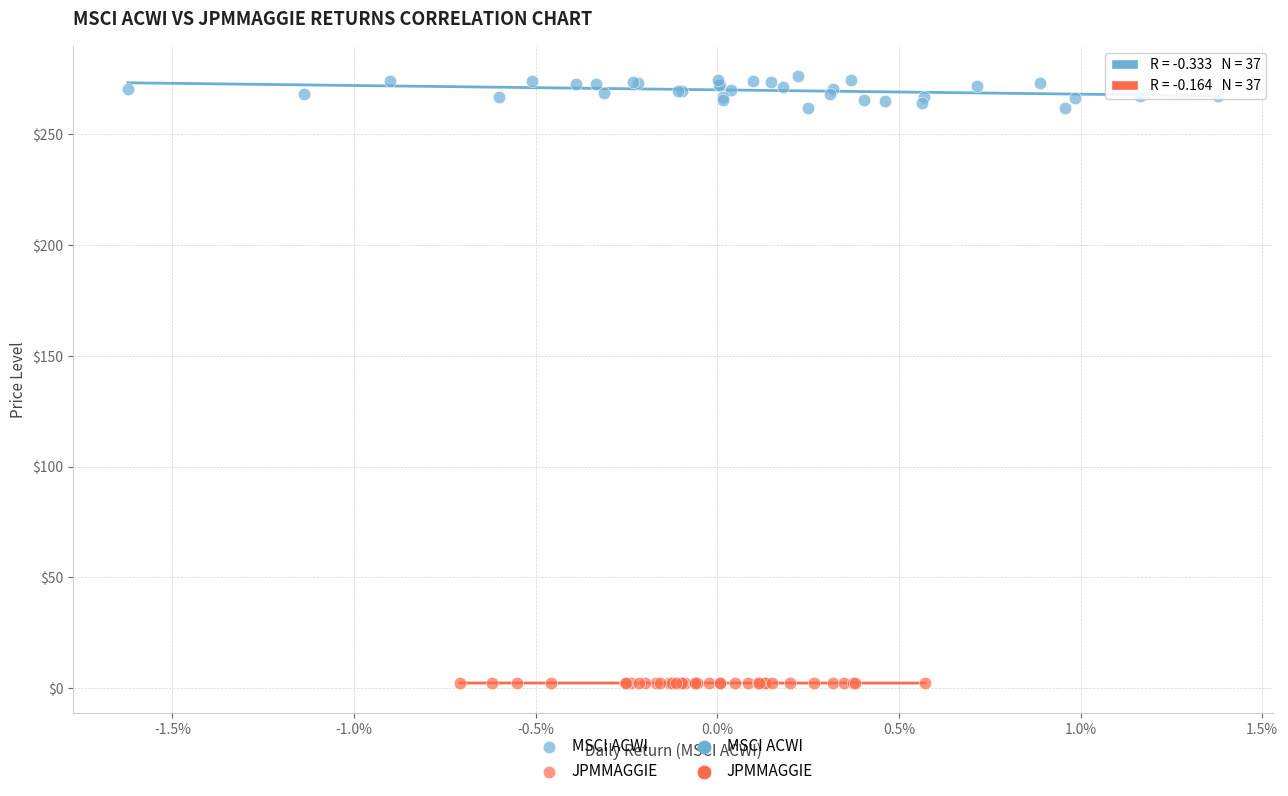

Which series reaches the maximum Y coordinate?

MSCI ACWI